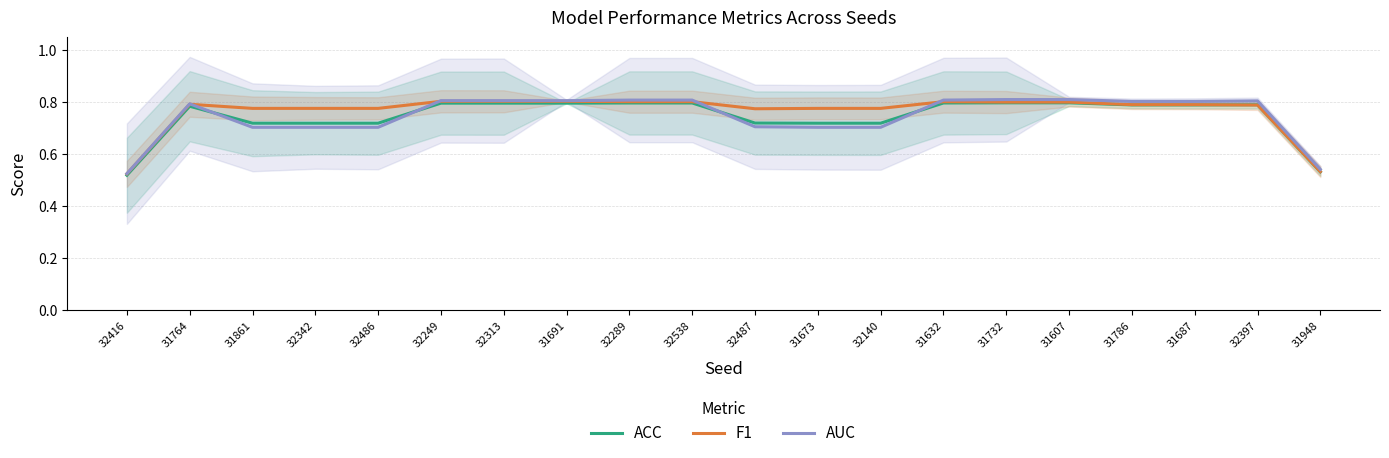

How many interior local valleys does the F1 series have?

1